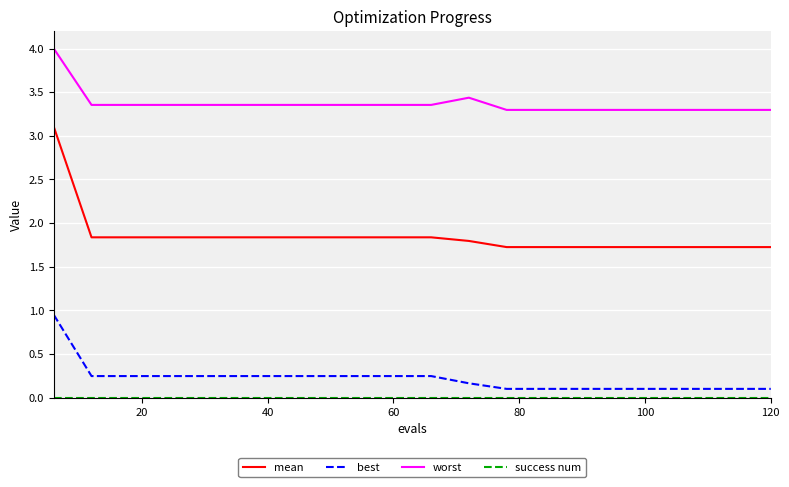

True or false: worst and mean intersect in this chart.

False